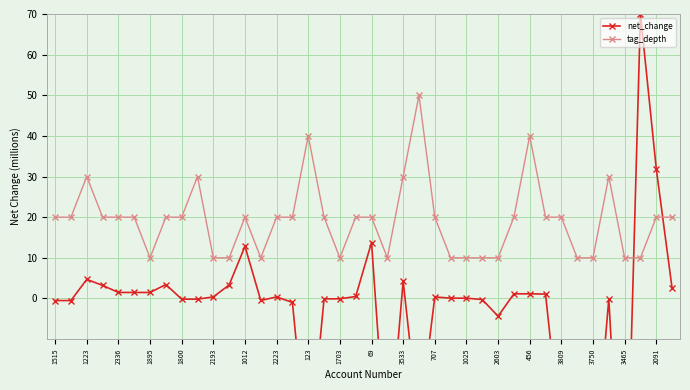

At how many categories does at least one series exceed 24?

9